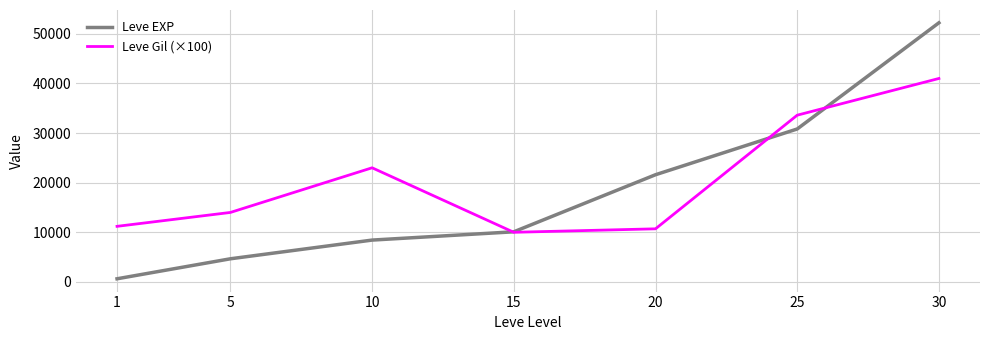

What is the approximate value of Leve EXP at 30?

52220